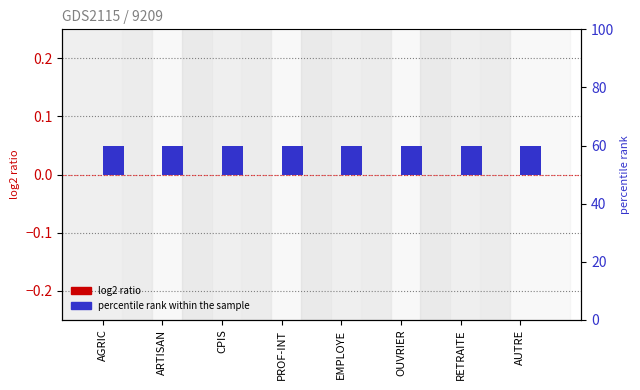

True or false: log2 ratio has a value of 0.0 at ARTISAN.

True